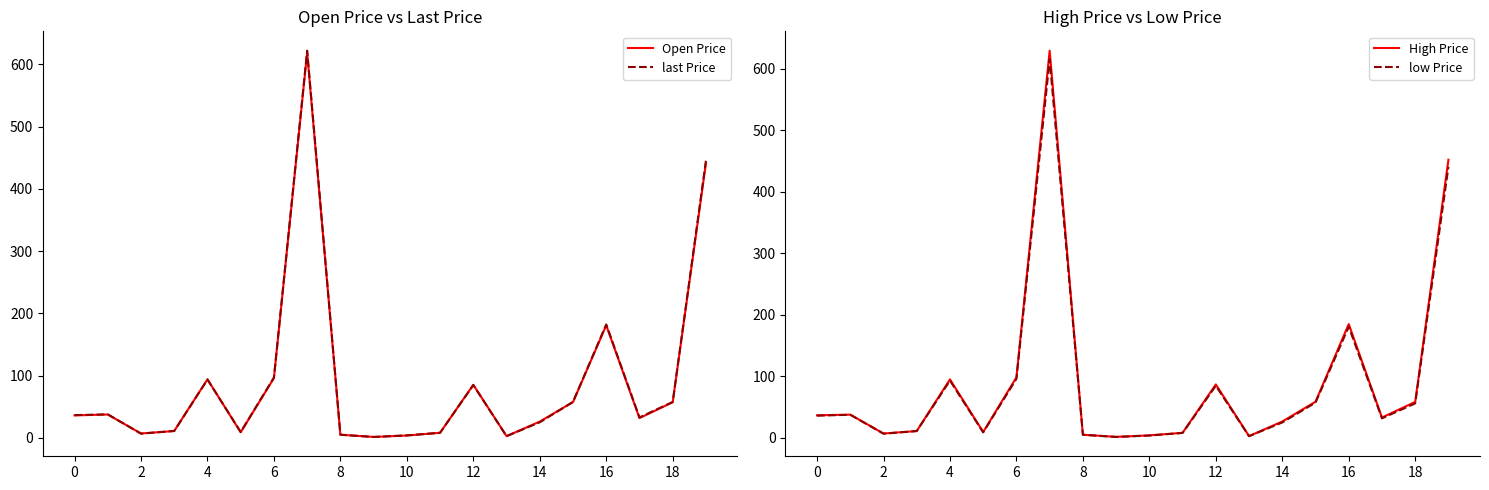

What is the difference between the Open Price values at 14 and 17?

5.6